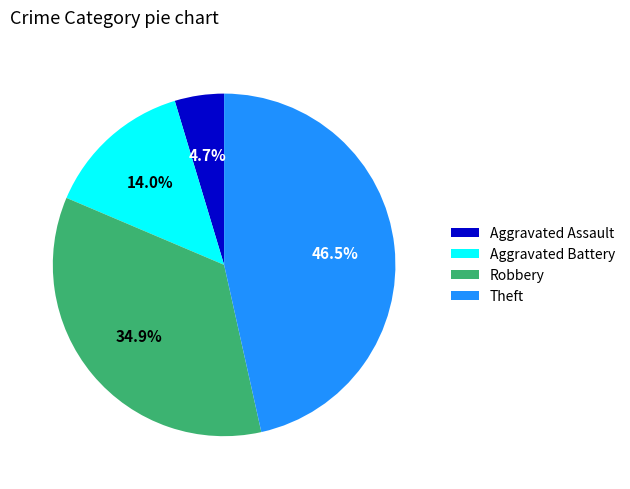

Between Theft and Aggravated Battery, which is larger?

Theft